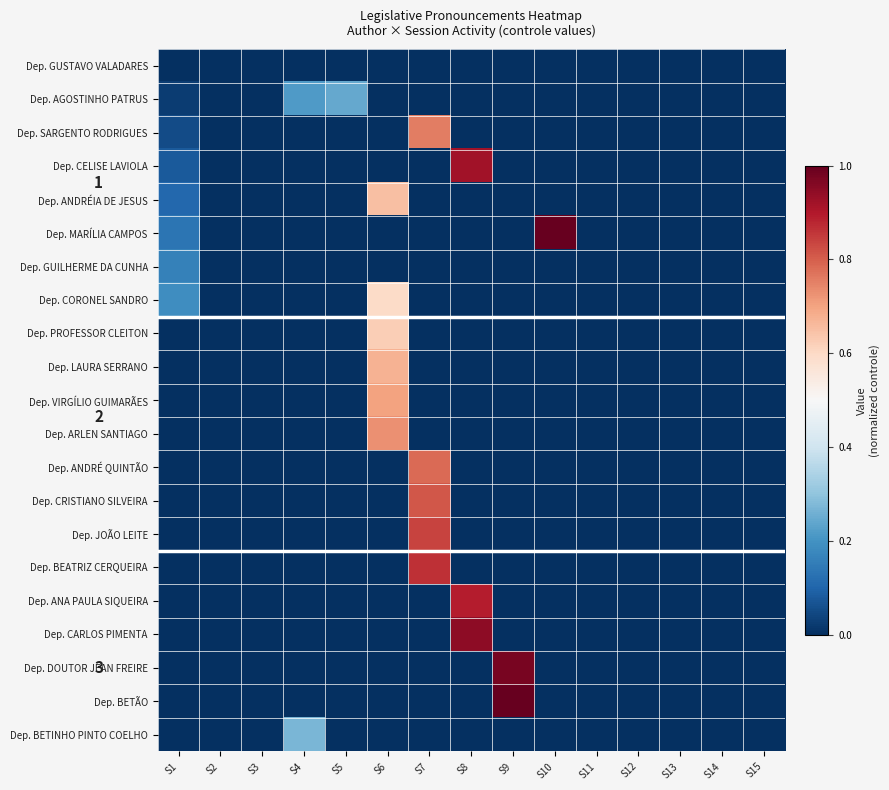

The value of Dep. ANDRÉ QUINTÃO at S11 is 0.4. True or false?

False